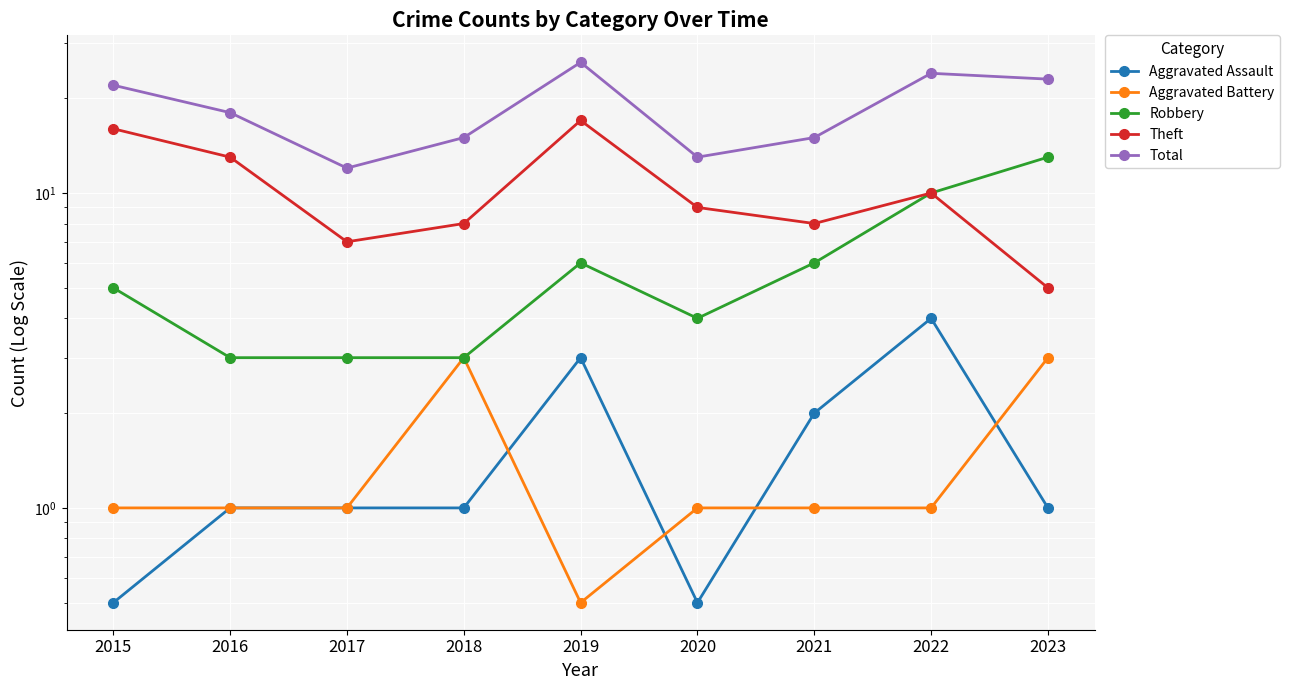

True or false: Robbery has a value of 10.0 at 2022.

True